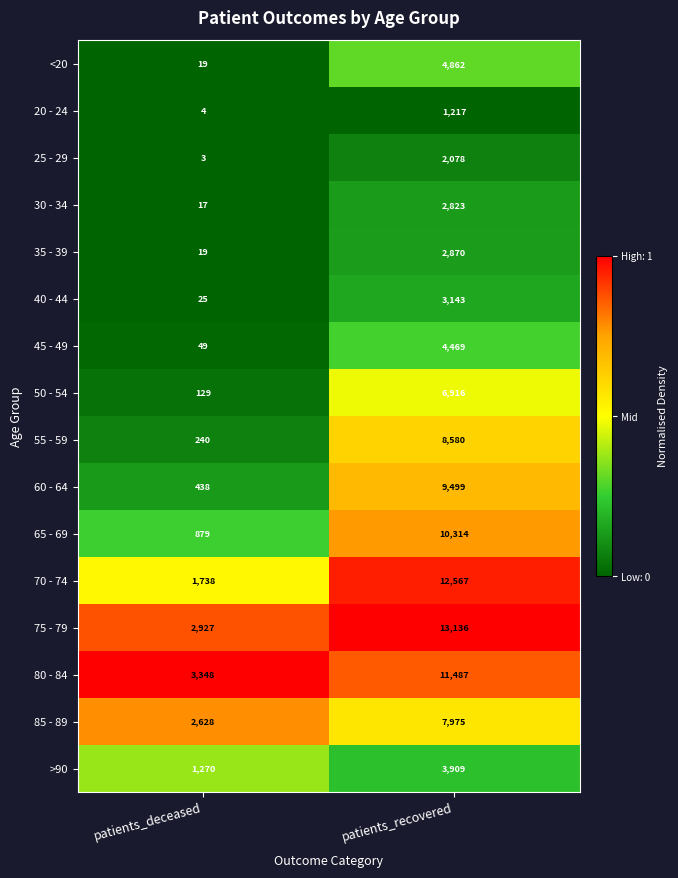

What value does the 60 - 64 series have at patients_recovered, to the nearest 10?

9500